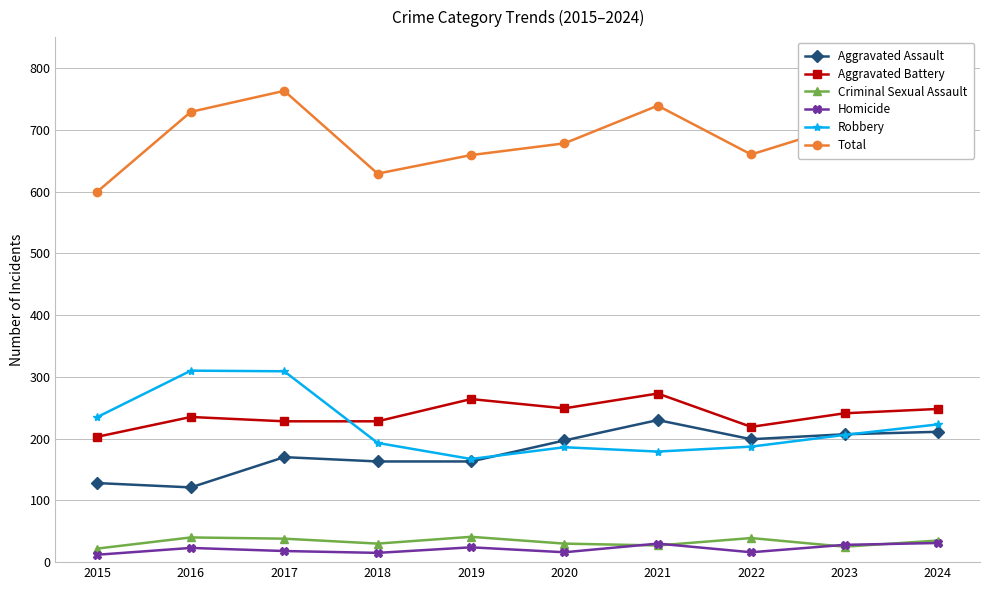

What is the lowest value of the Robbery series?

167